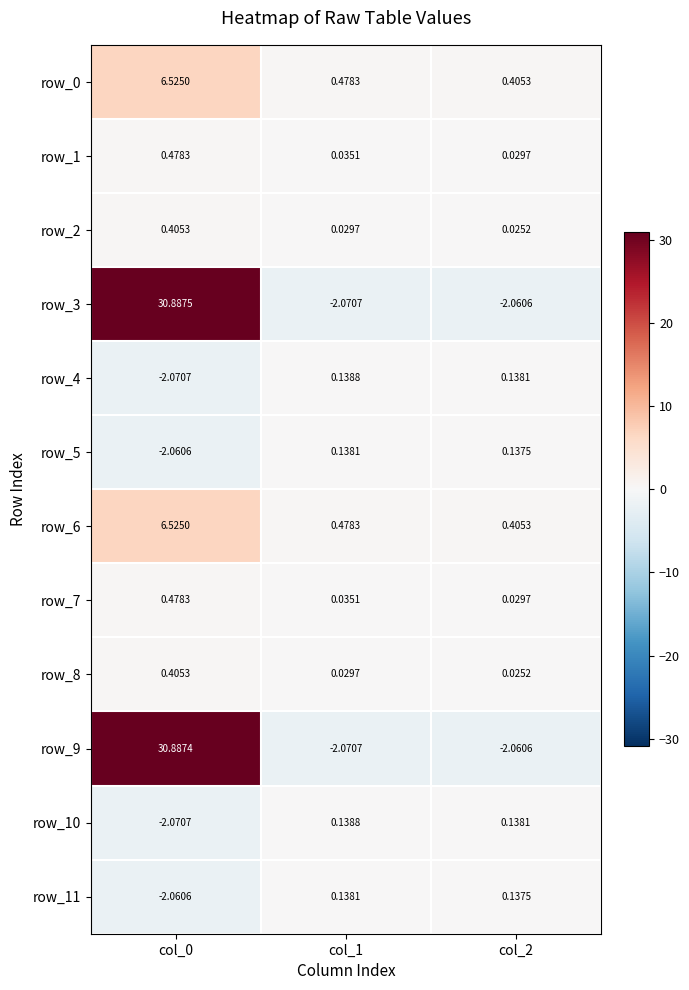

Count the number of categories in the chart.

3